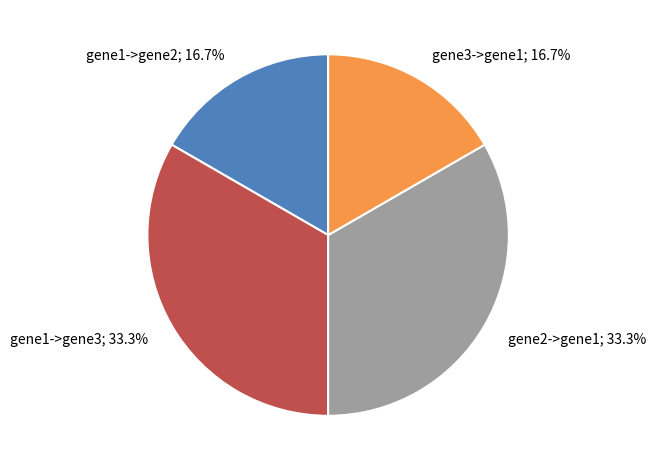

Is there any slice that represents more than half of the pie?

No